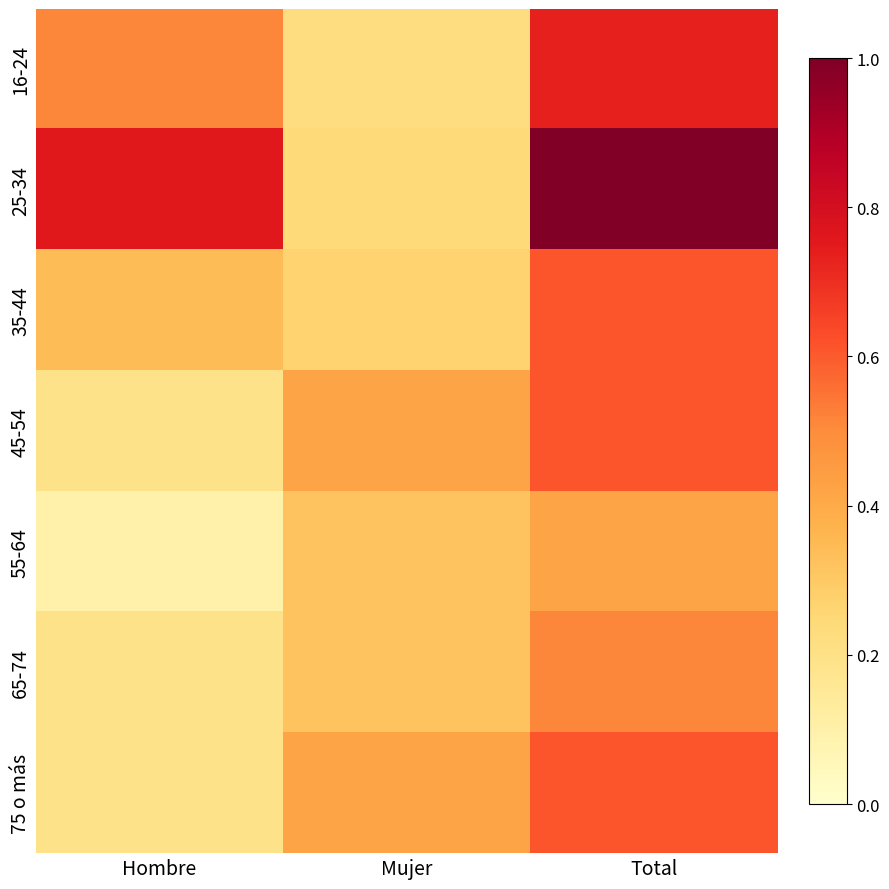

What is the maximum value shown in the chart?

1.0